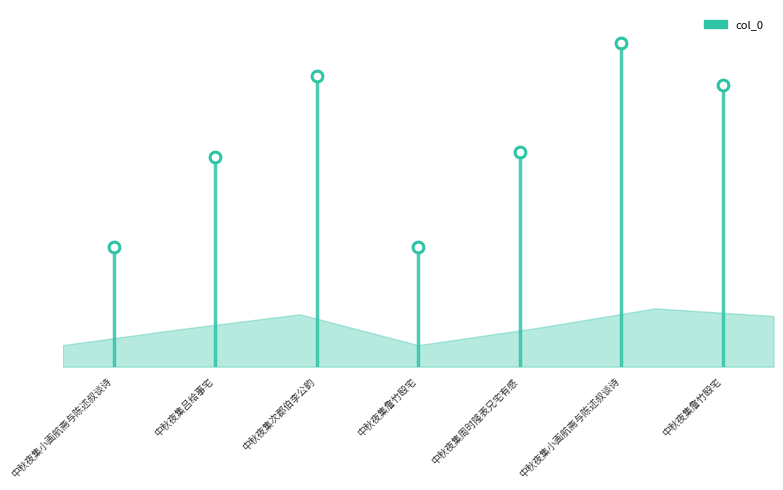

What is the change in value from 中秋夜集周时隆表兄宅有感 to 中秋夜集小画航斋与陈述叔谈诗?

+275111